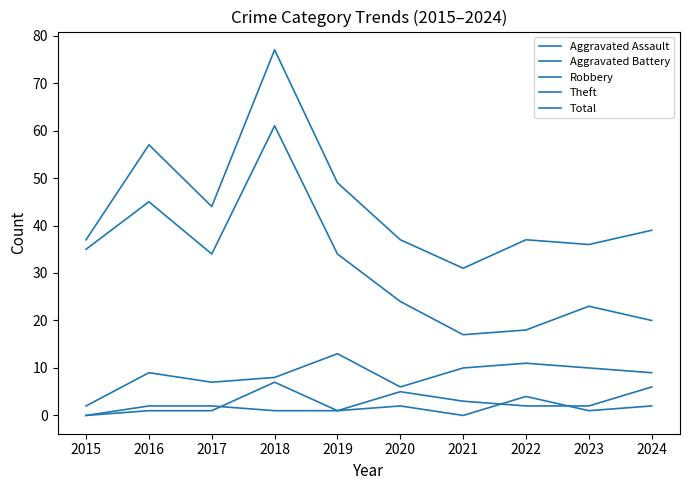

Reading left to right, list all the values displayed in this chart.

Aggravated Assault: 2015=0	2016=2	2017=2	2018=1	2019=1	2020=2	2021=0	2022=4	2023=1	2024=2
Aggravated Battery: 2015=0	2016=1	2017=1	2018=7	2019=1	2020=5	2021=3	2022=2	2023=2	2024=6
Robbery: 2015=2	2016=9	2017=7	2018=8	2019=13	2020=6	2021=10	2022=11	2023=10	2024=9
Theft: 2015=35	2016=45	2017=34	2018=61	2019=34	2020=24	2021=17	2022=18	2023=23	2024=20
Total: 2015=37	2016=57	2017=44	2018=77	2019=49	2020=37	2021=31	2022=37	2023=36	2024=39